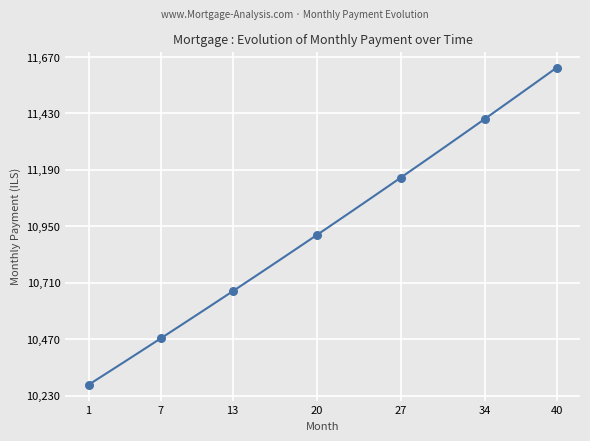

What is the smallest value displayed?

10276.2